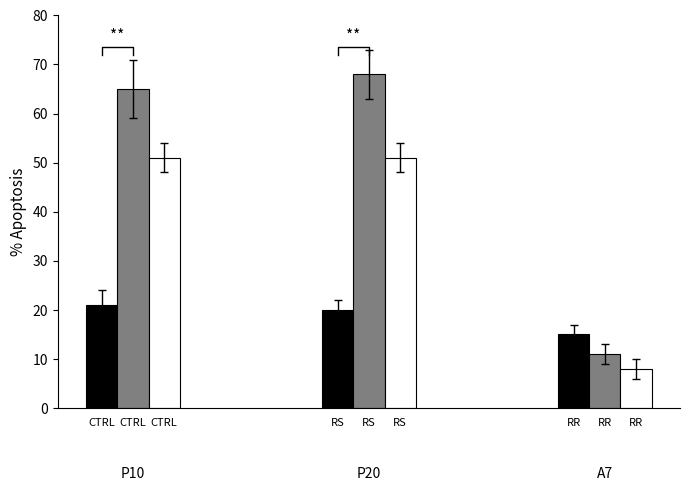

Reading left to right, what are all the values shown in this chart?

CTRL: 21	20	15
RS: 65	68	11
RR: 51	51	8